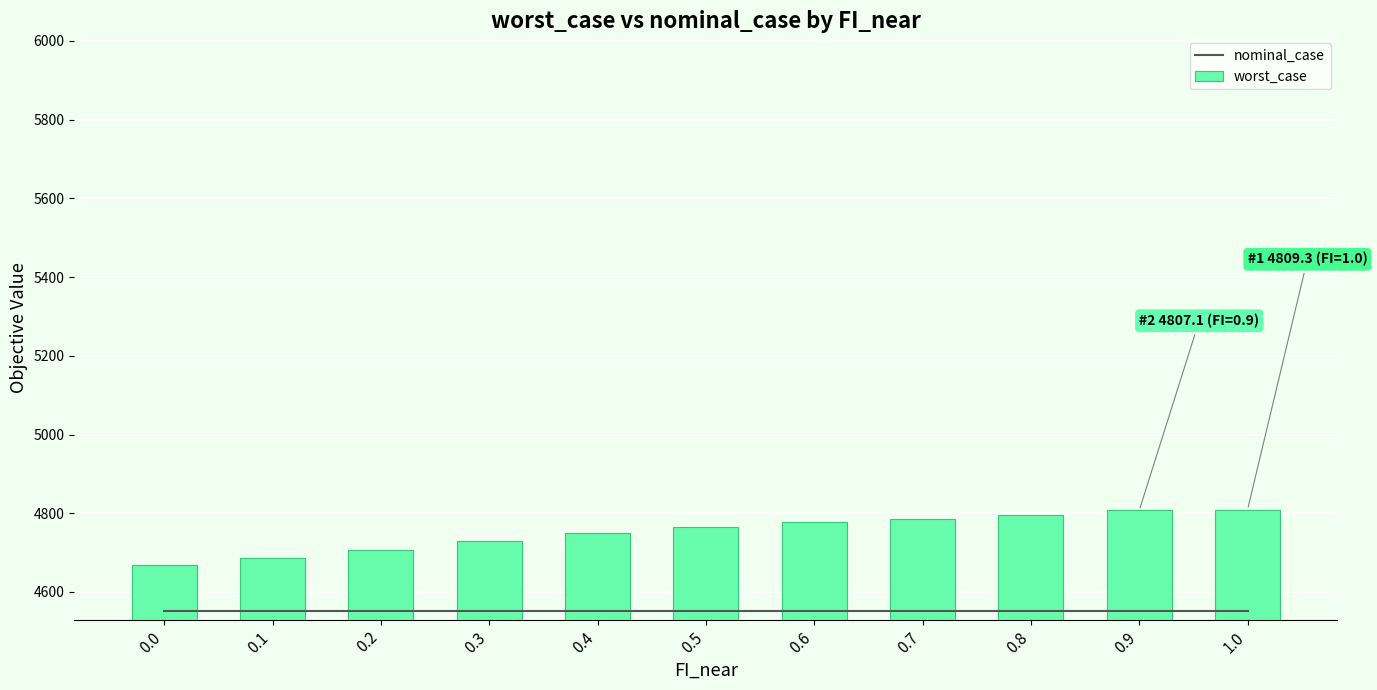

What is the difference between the second highest and second lowest values in the worst_case series?

120.2